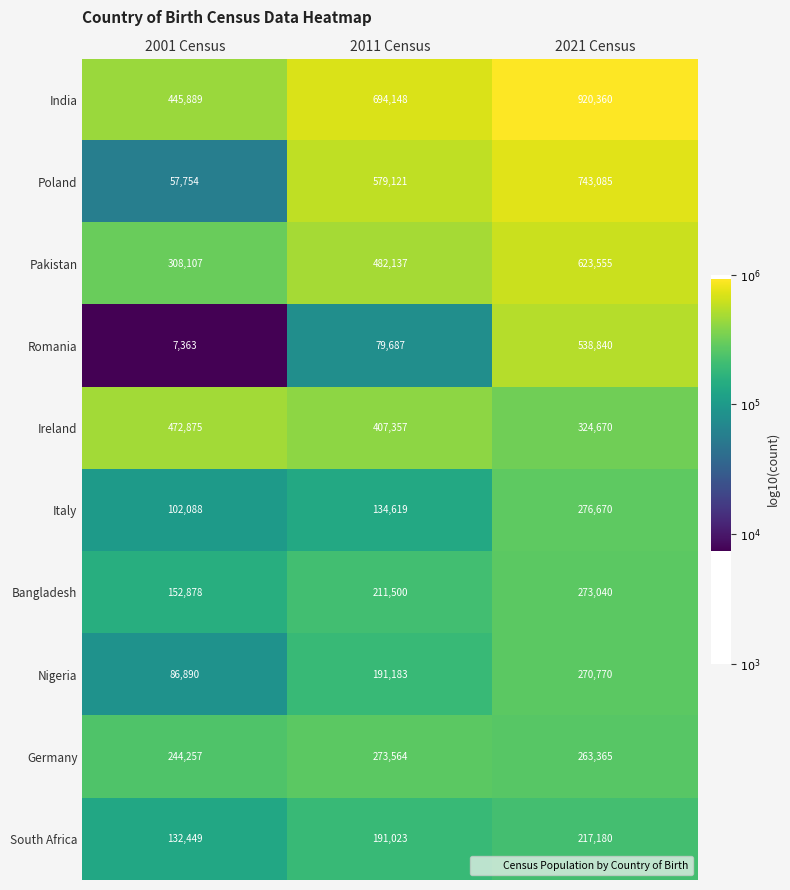

Reading right to left, transcribe all the data shown in this chart.

India: 2021 Census=920360	2011 Census=694148	2001 Census=445889
Poland: 2021 Census=743085	2011 Census=579121	2001 Census=57754
Pakistan: 2021 Census=623555	2011 Census=482137	2001 Census=308107
Romania: 2021 Census=538840	2011 Census=79687	2001 Census=7363
Ireland: 2021 Census=324670	2011 Census=407357	2001 Census=472875
Italy: 2021 Census=276670	2011 Census=134619	2001 Census=102088
Bangladesh: 2021 Census=273040	2011 Census=211500	2001 Census=152878
Nigeria: 2021 Census=270770	2011 Census=191183	2001 Census=86890
Germany: 2021 Census=263365	2011 Census=273564	2001 Census=244257
South Africa: 2021 Census=217180	2011 Census=191023	2001 Census=132449